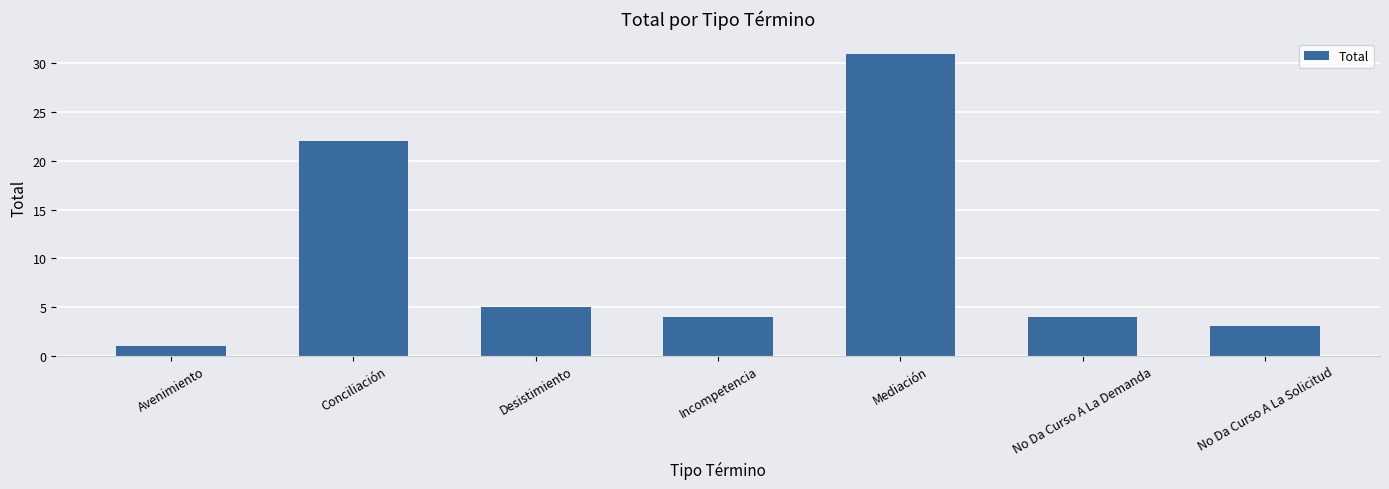

What is the change in value from Incompetencia to Mediación?

+27